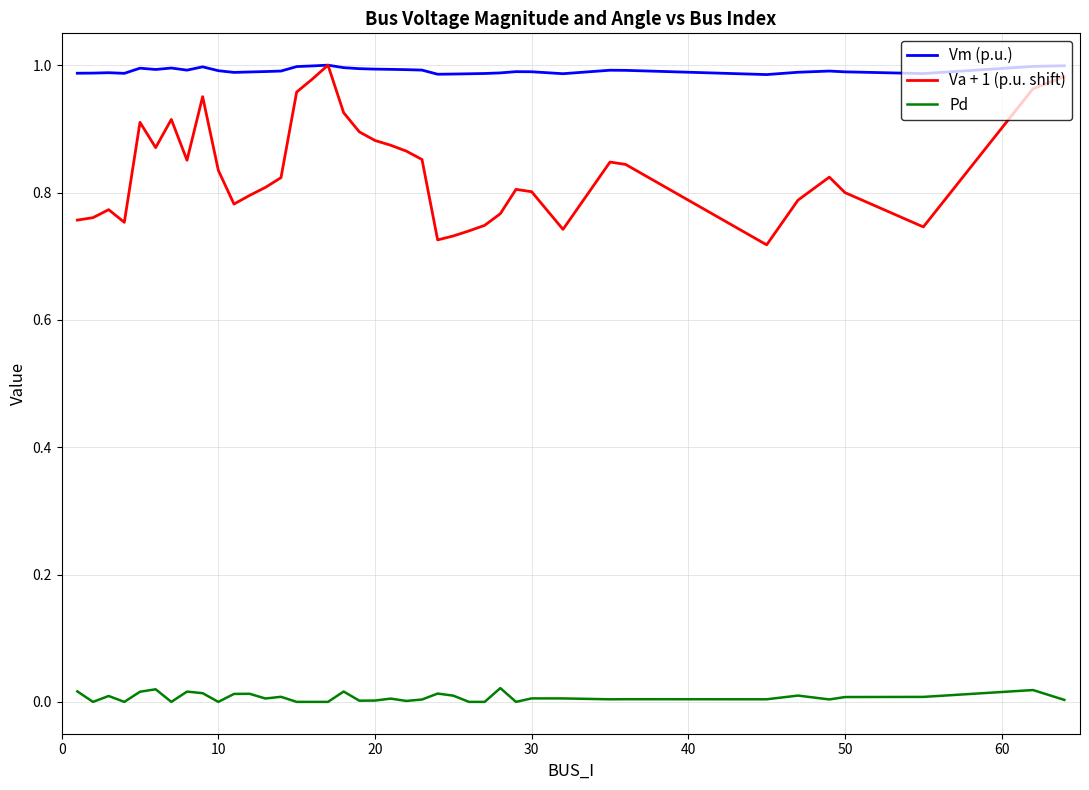

List the series in order of their overall mean, highest first.

Vm (p.u.), Va + 1 (p.u. shift), Pd